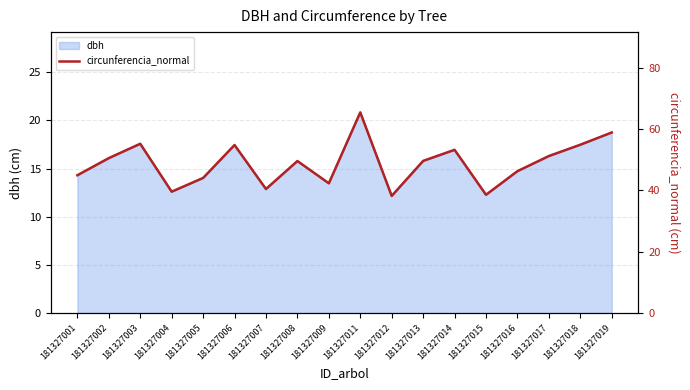

What is the change in value from 181327004 to 181327017?

+11.6